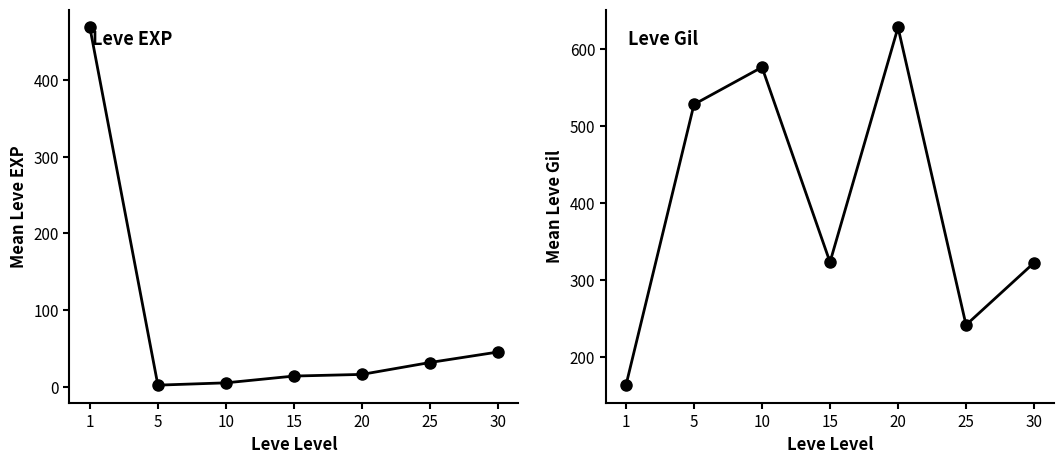

What is the greatest value displayed?

628.3